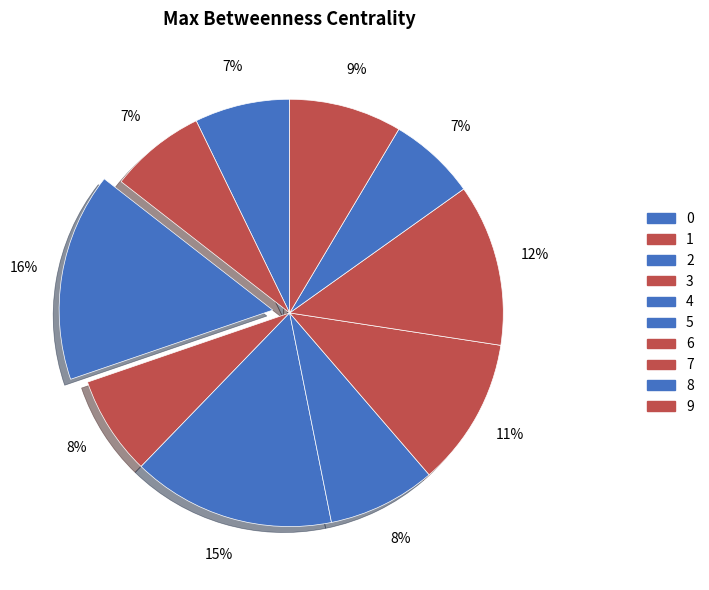

True or false: 8 accounts for 7% of the total.

True